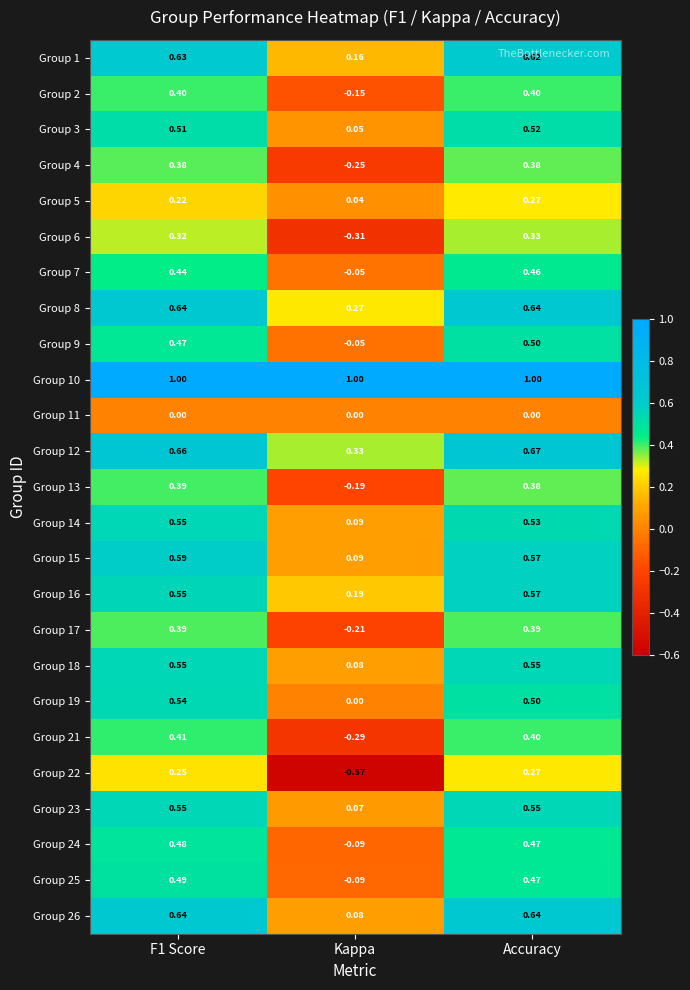

Which category has the lowest value in the Group 19 series?

Kappa